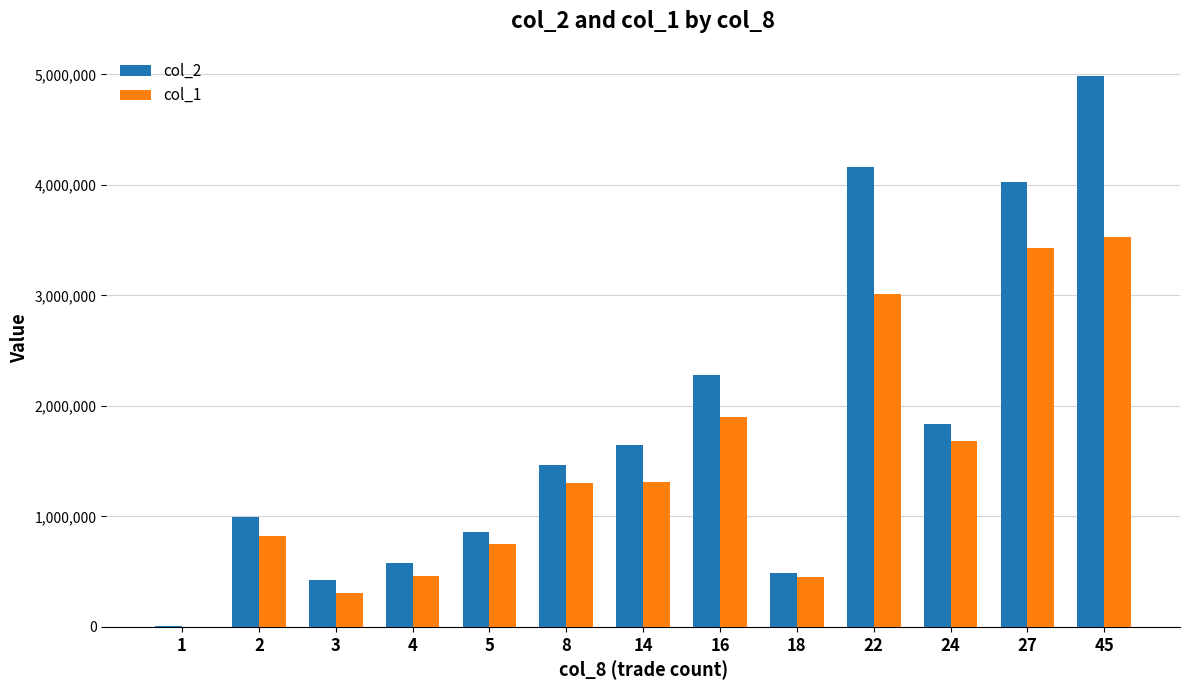

The value of col_2 at 4 is 573670. True or false?

True